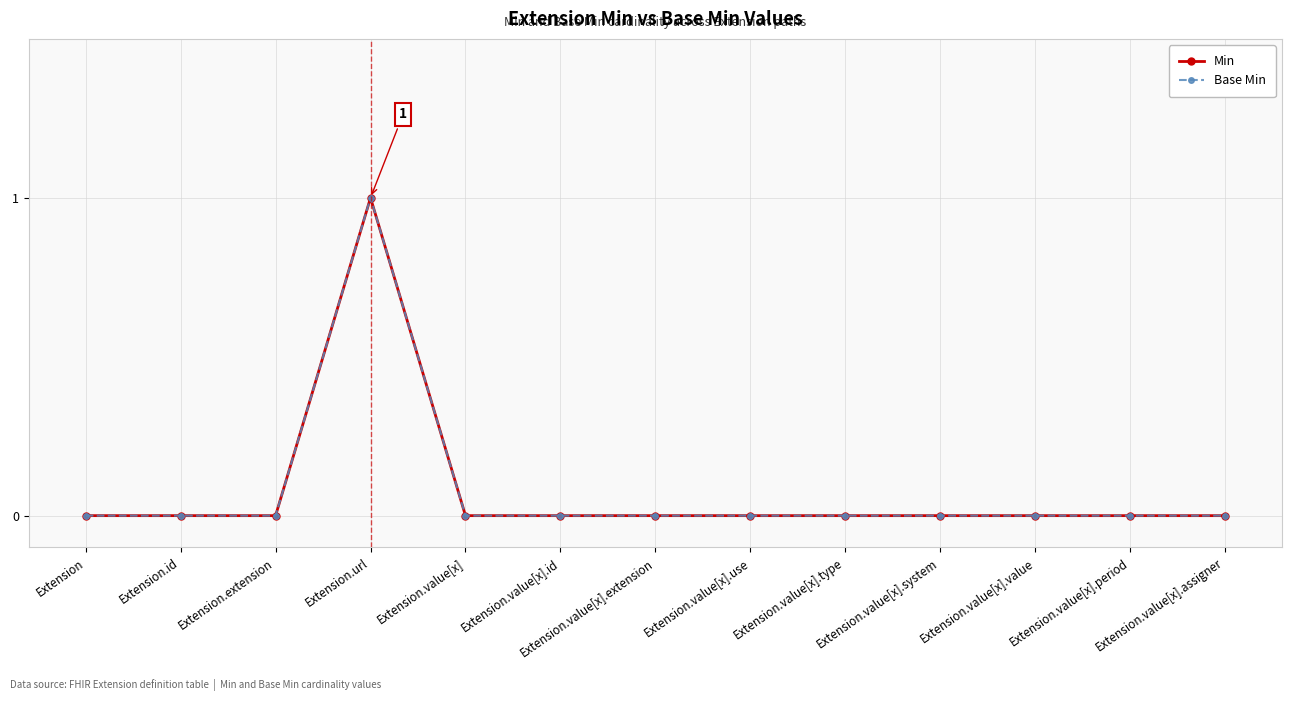

What is the maximum value for Base Min?

1